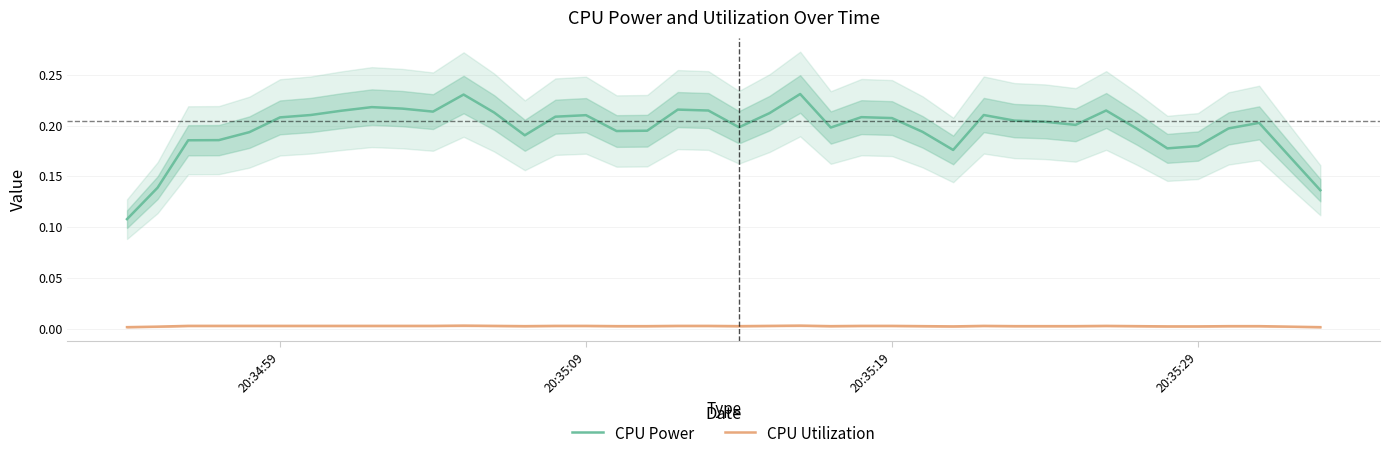

Rank the series by their maximum value, from highest to lowest.

CPU Power, CPU Utilization